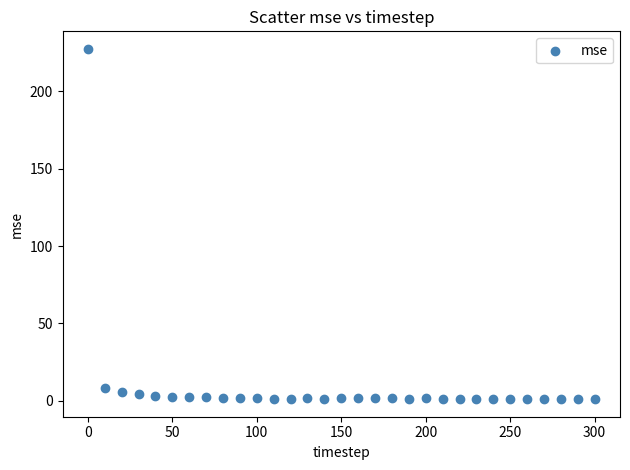

What is the range of Y values (max minus min)?

226.4